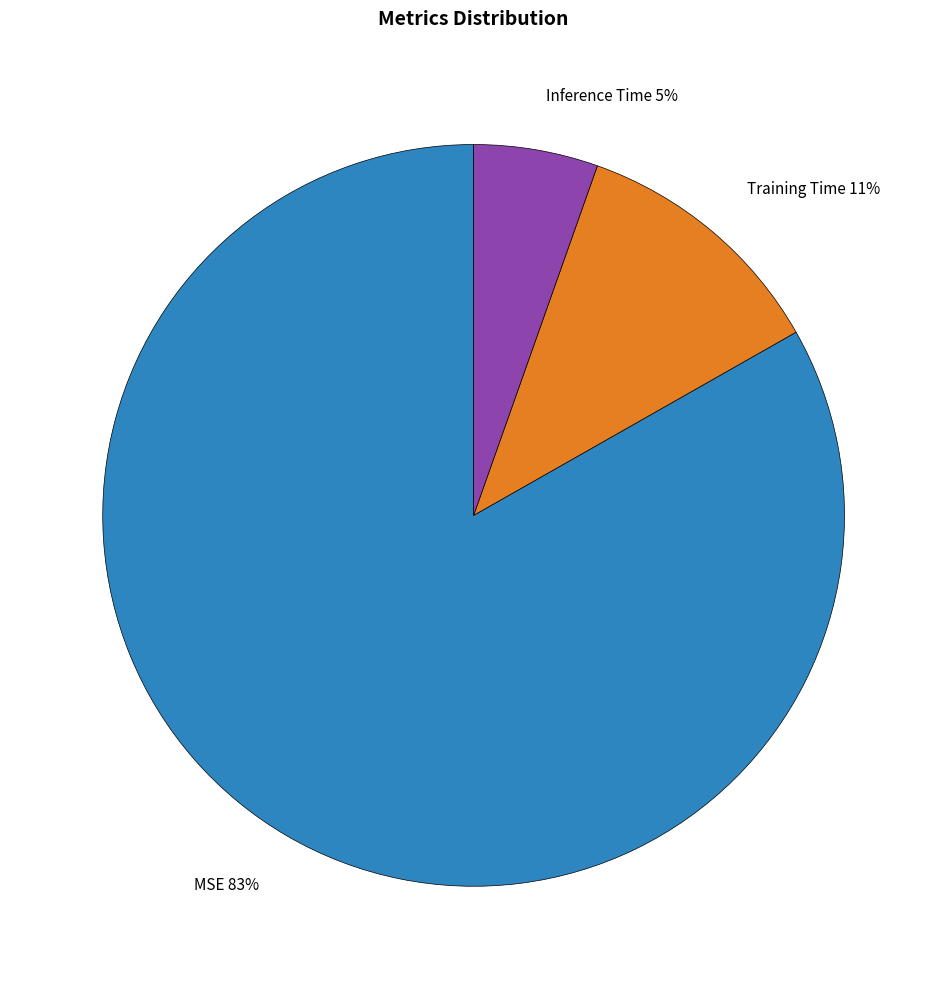

To the nearest percent, what is the combined percentage of MSE 83% and Inference Time 5%?

89%